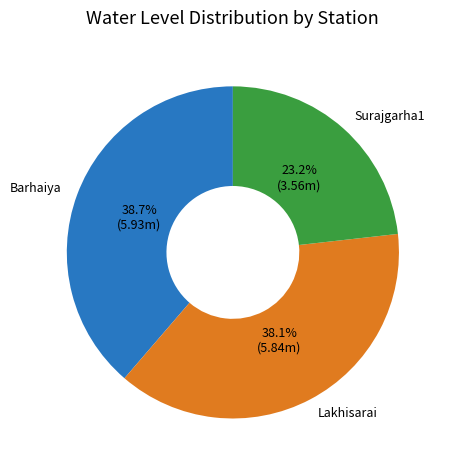

Rank the categories by value from highest to lowest.

Barhaiya, Lakhisarai, Surajgarha1